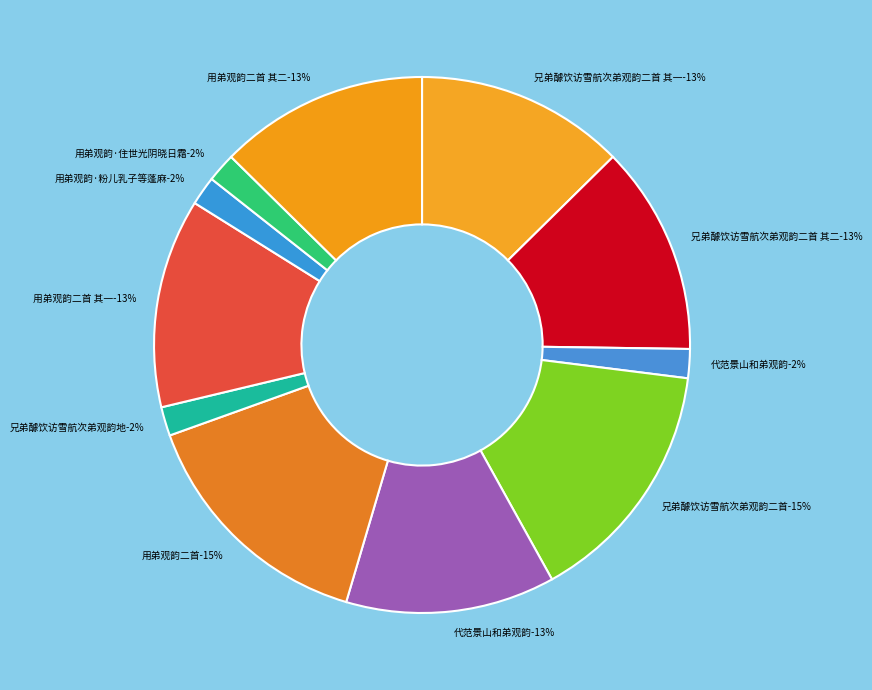

Is the sum of 用弟观韵二首 and 用弟观韵·住世光阴晓日霜 greater than half?

No